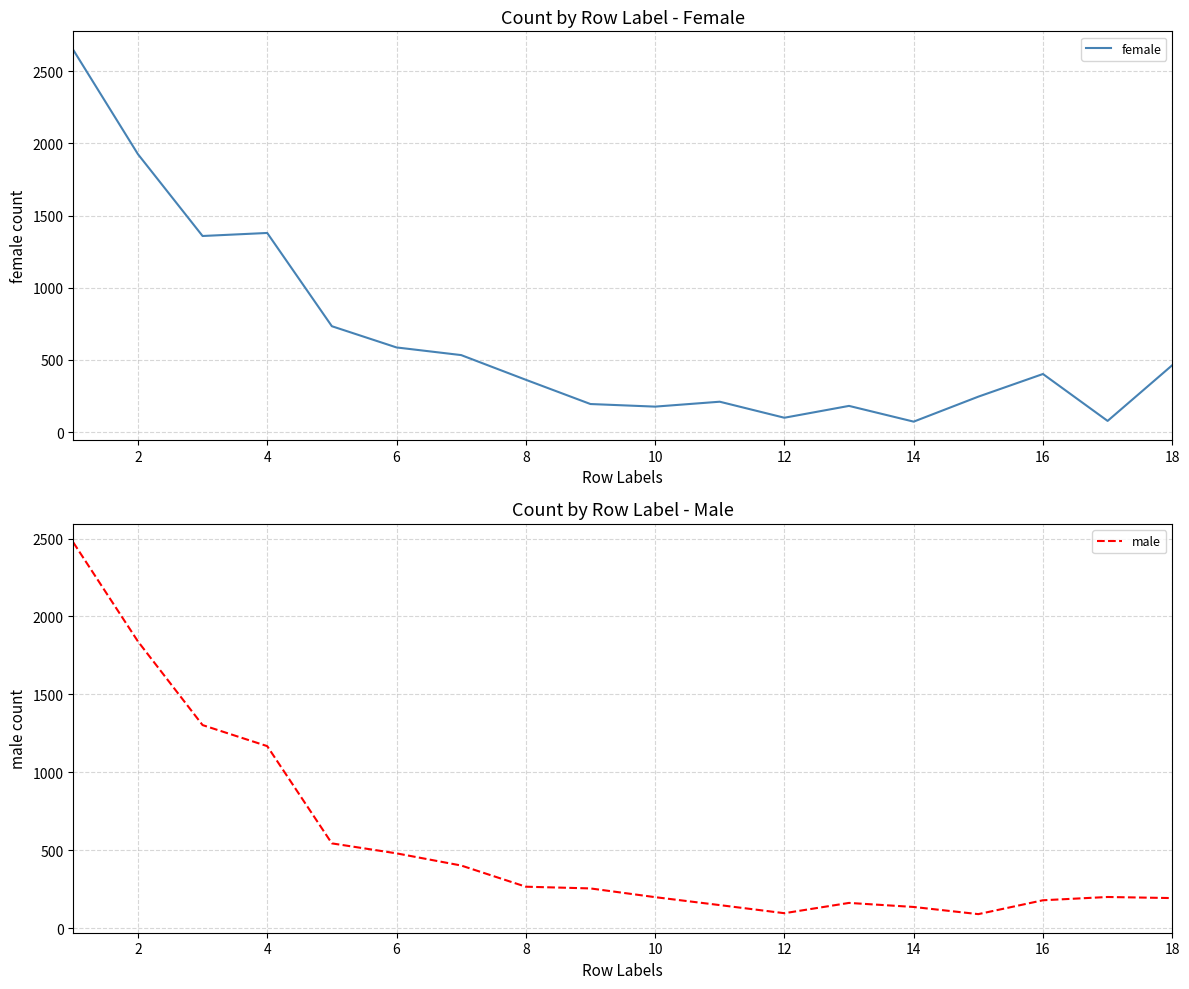

What is the maximum value for female?

2648